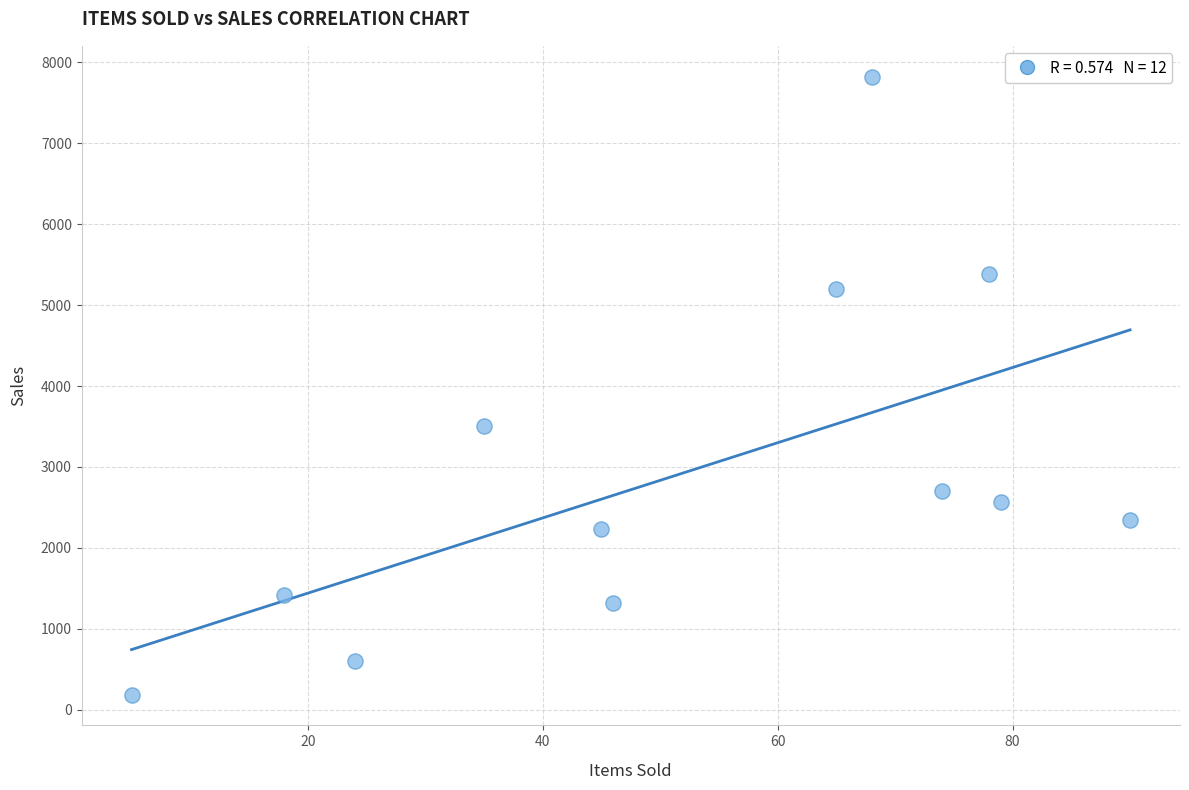

What is the range of Y values (max minus min)?

7630.0